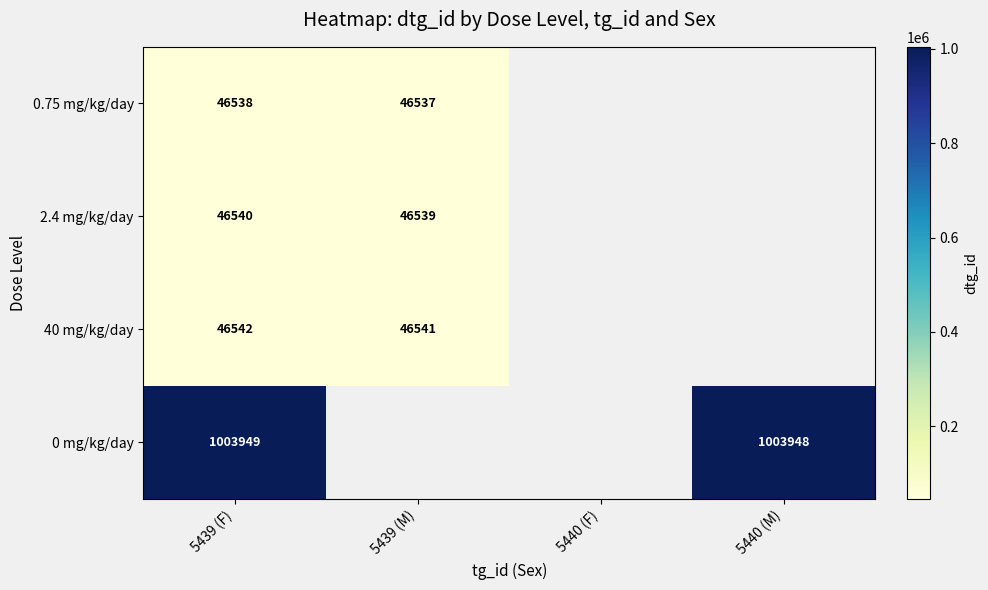

Rank the series at 5439 (F) from highest to lowest value.

0 mg/kg/day, 40 mg/kg/day, 2.4 mg/kg/day, 0.75 mg/kg/day